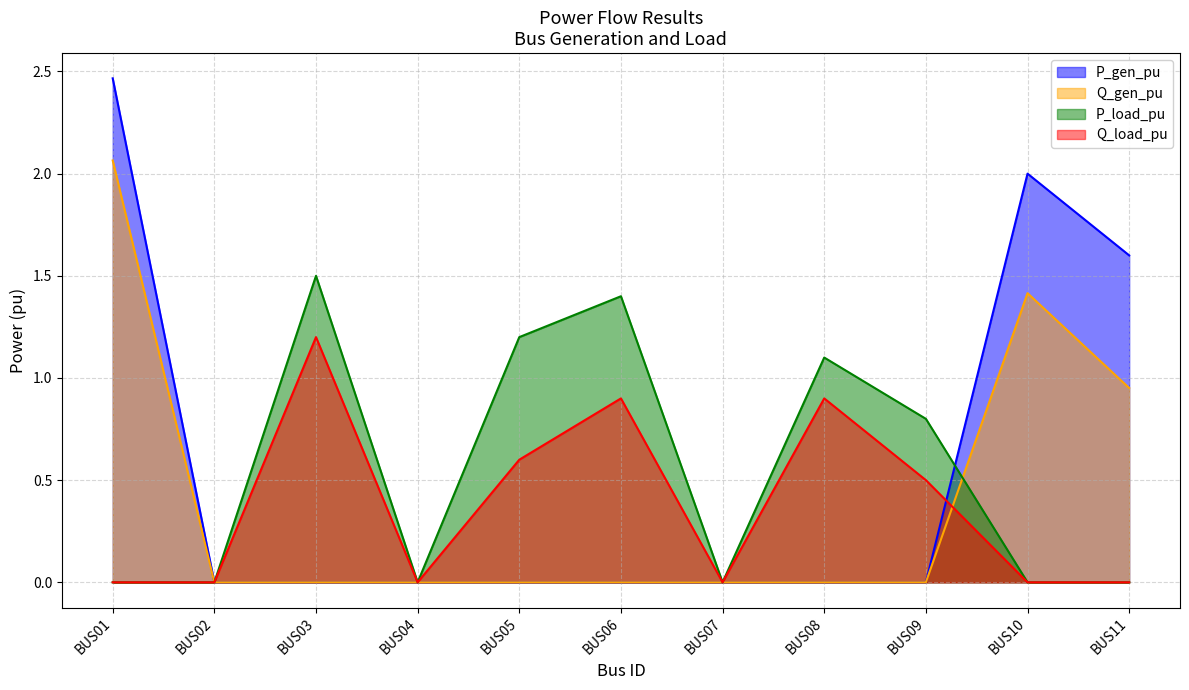

At which category does the chart reach its minimum across all series?

BUS02